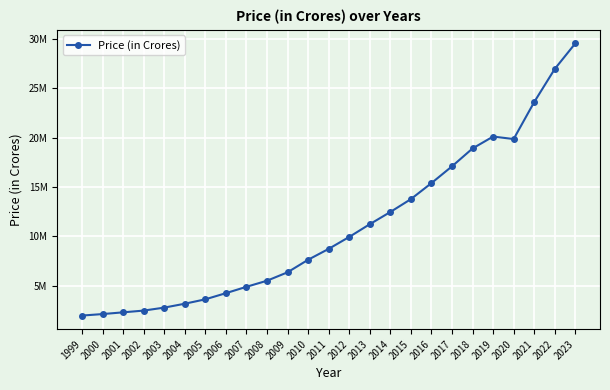

What is the difference between the second highest and second lowest values?

24809760.3